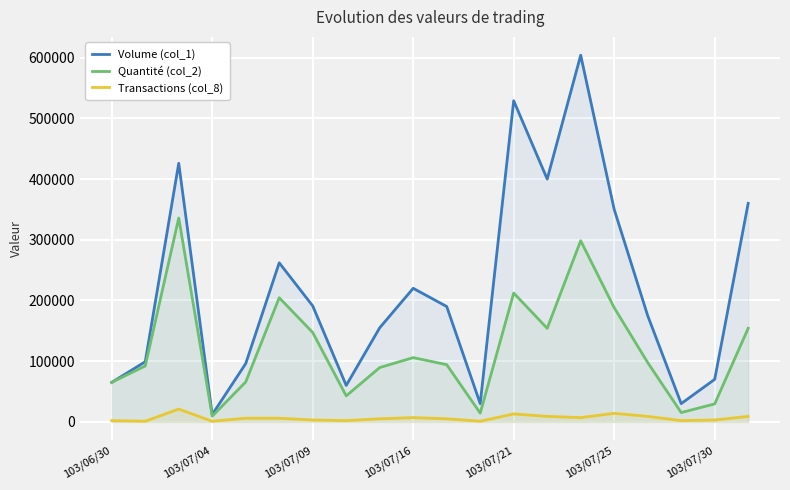

At 103/07/21, list the series in order from smallest to largest.

Transactions (col_8), Quantité (col_2), Volume (col_1)